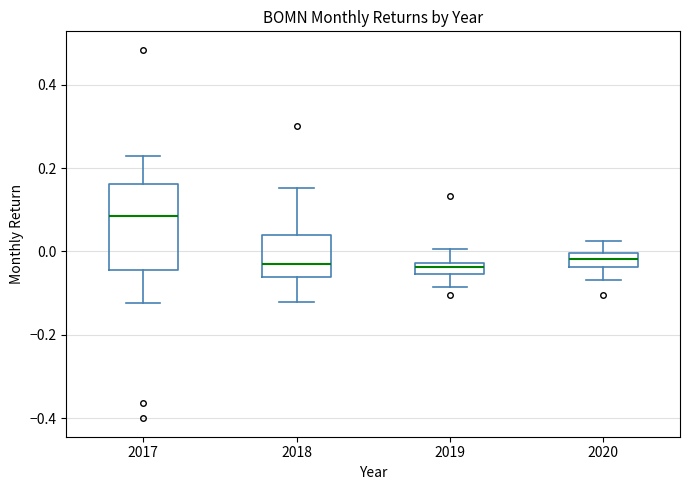

Which box's median line is the highest?

2017